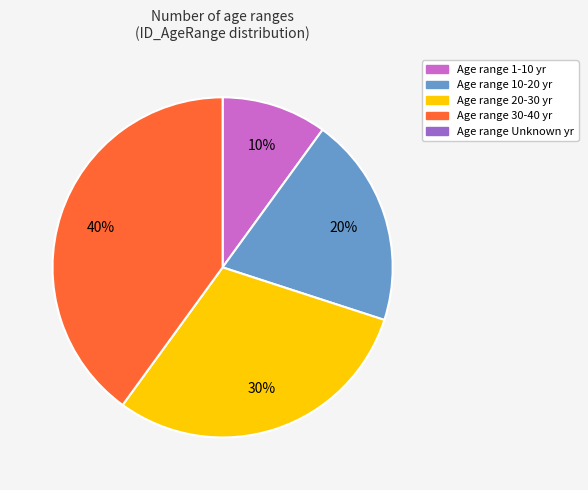

Is there any slice that represents more than half of the pie?

No